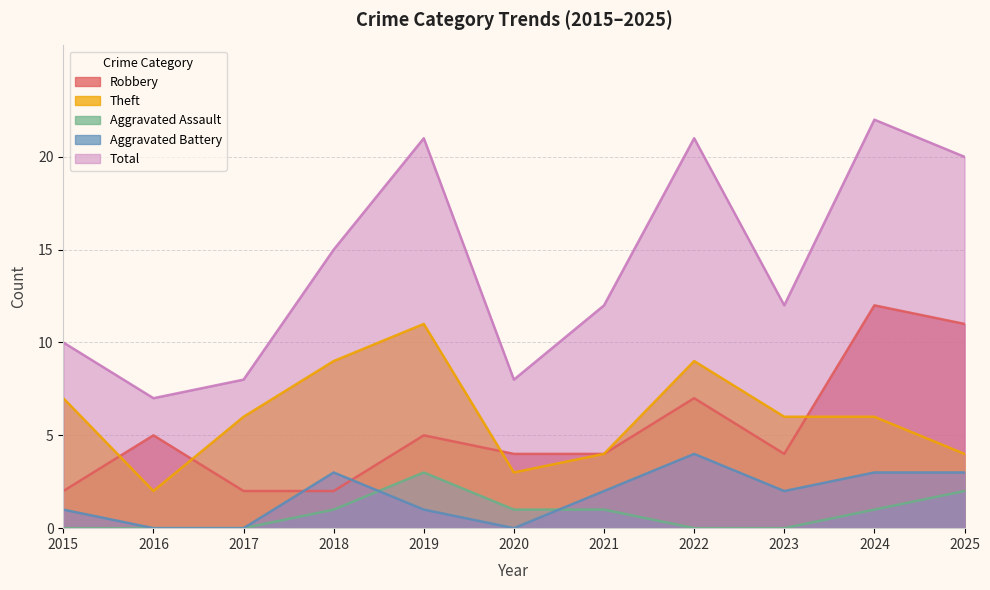

Rank the series by their maximum value, from lowest to highest.

Aggravated Assault, Aggravated Battery, Theft, Robbery, Total